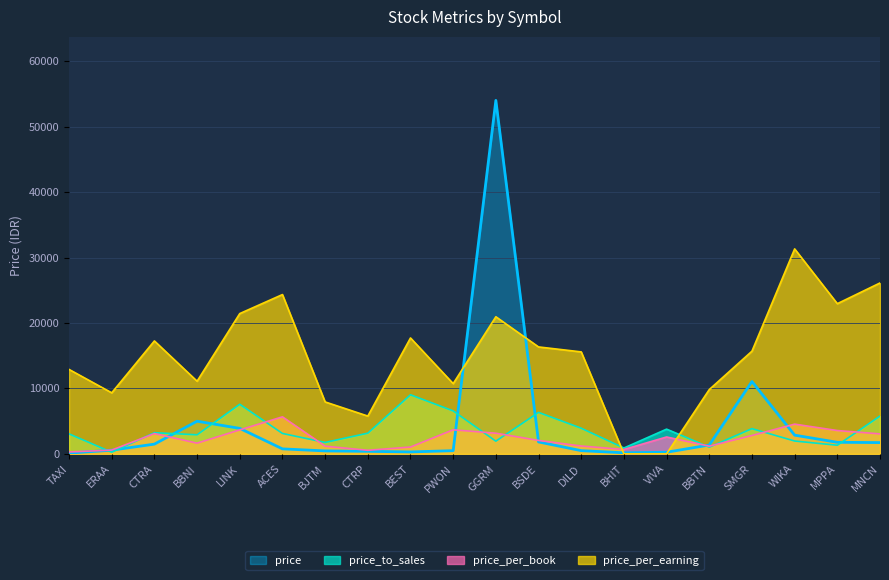

Is the value of price at BJTM greater than the value of price_per_earning at LINK?

No